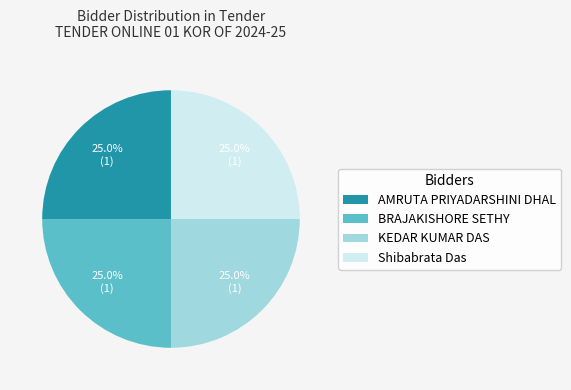

Count the number of slices in the pie.

4